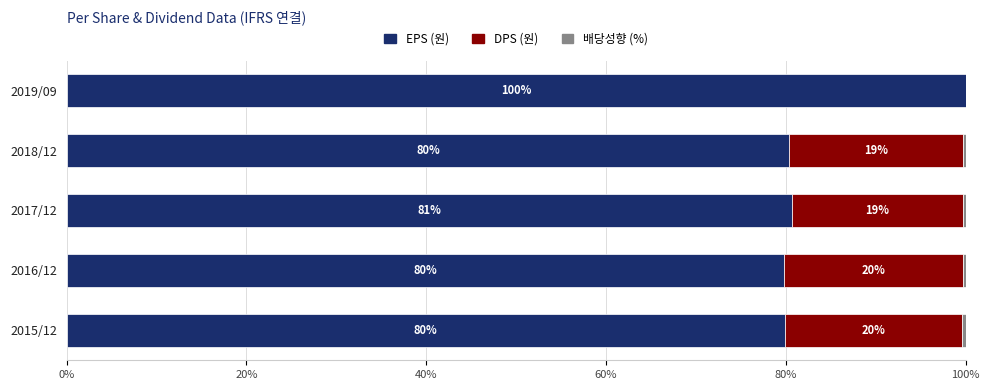

What value does the EPS (원) series have at 2019/09?

100.0